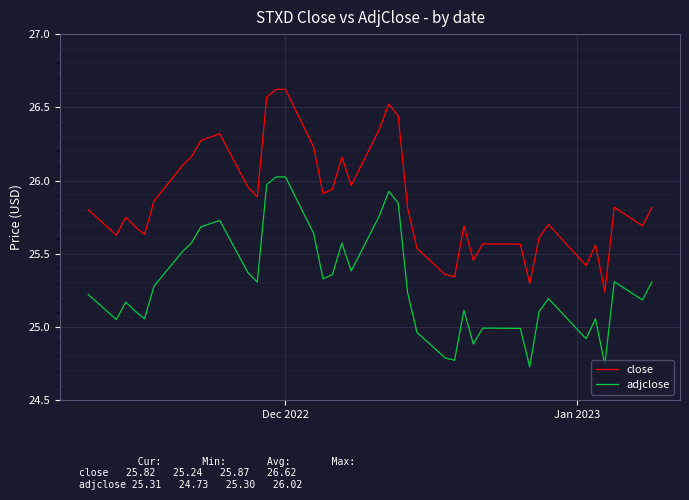

Rank the series by their average value, from highest to lowest.

close, adjclose